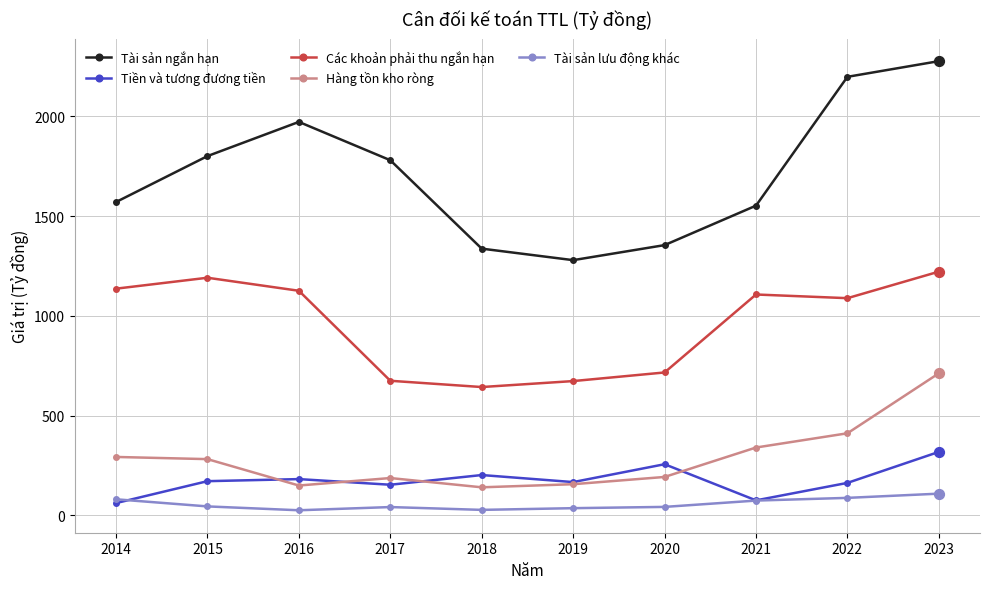

Which series has the largest total across all categories?

Tài sản ngắn hạn